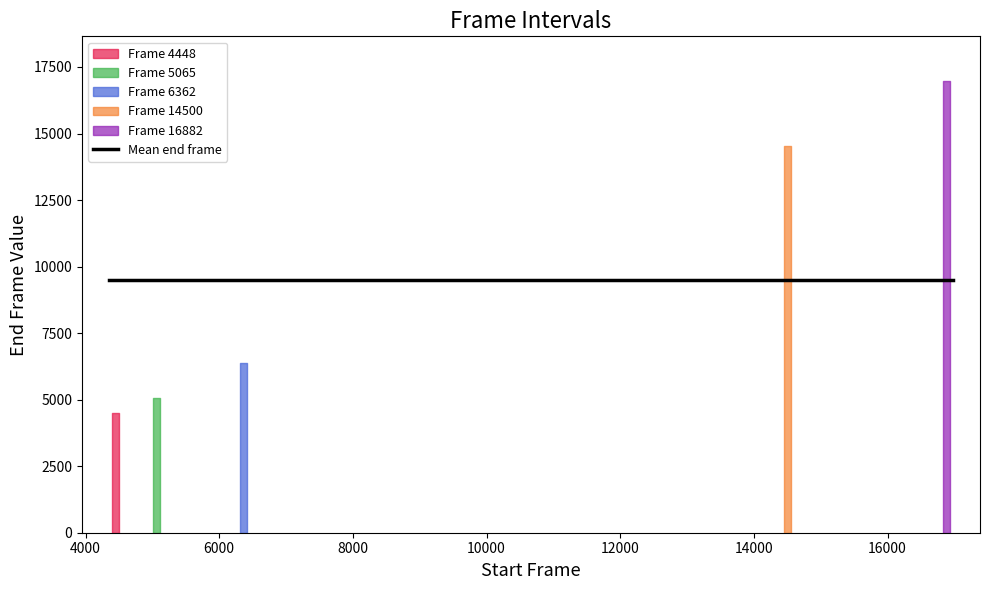

What is the sum of all values?

47427